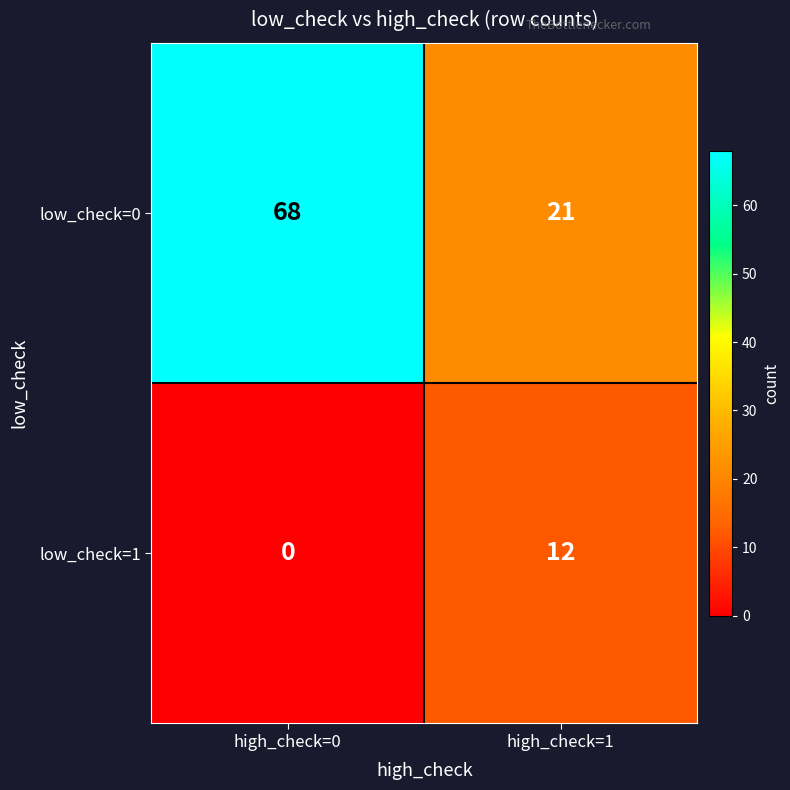

Rank the series at high_check=1 from lowest to highest value.

low_check=1, low_check=0